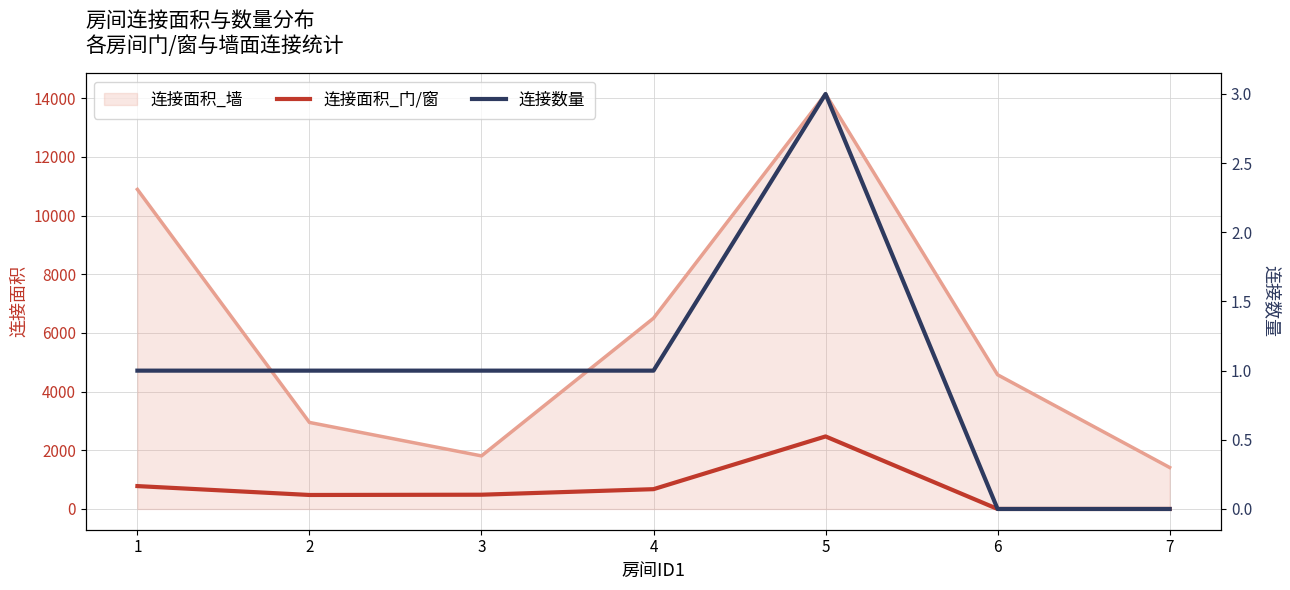

True or false: 连接数量 and 连接面积_门/窗 intersect in this chart.

False